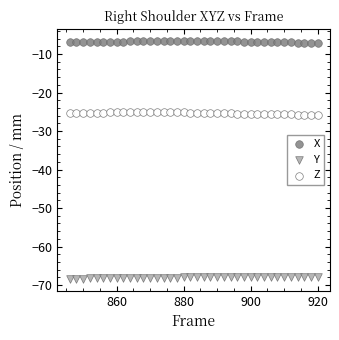

Which series contains the lowest Y value?

Y